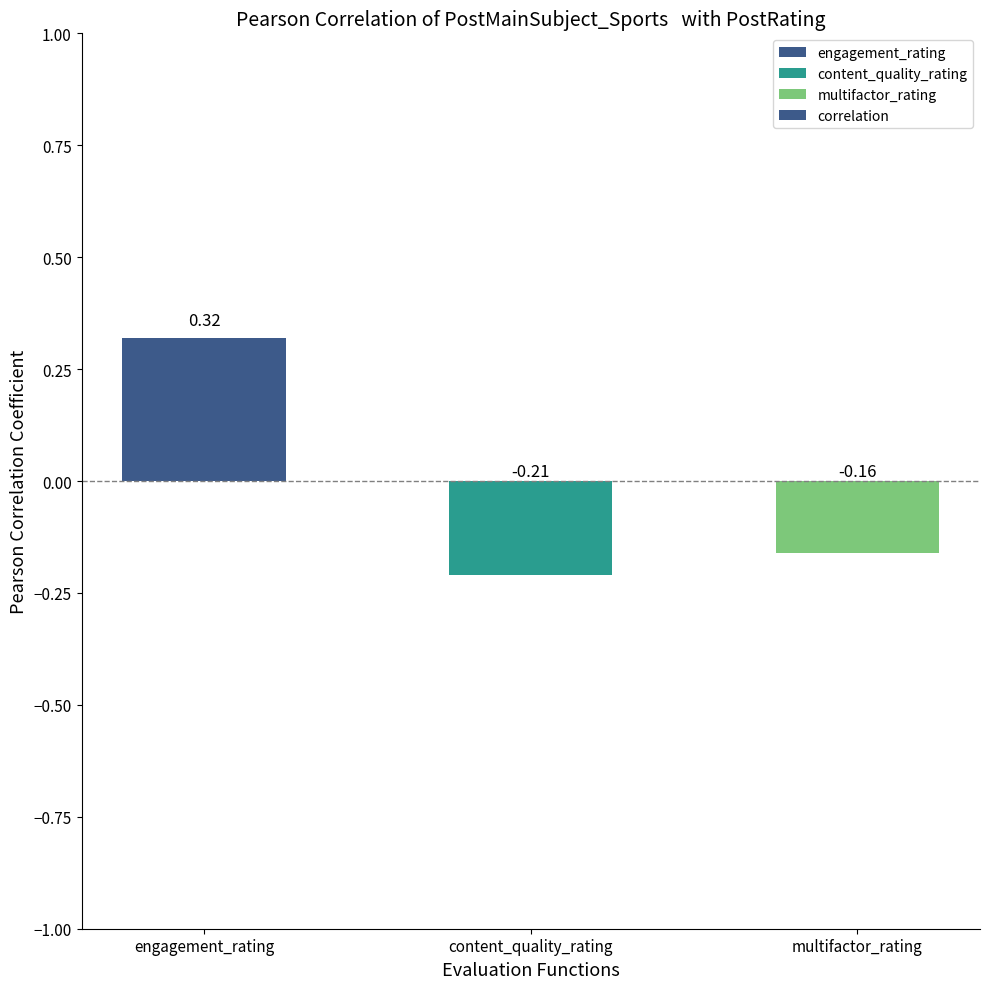

At which category does the chart reach its peak across all series?

engagement_rating